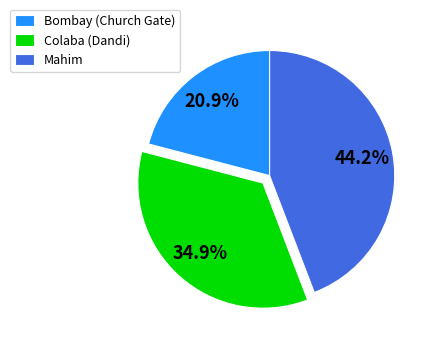

Which slice is the largest?

Mahim